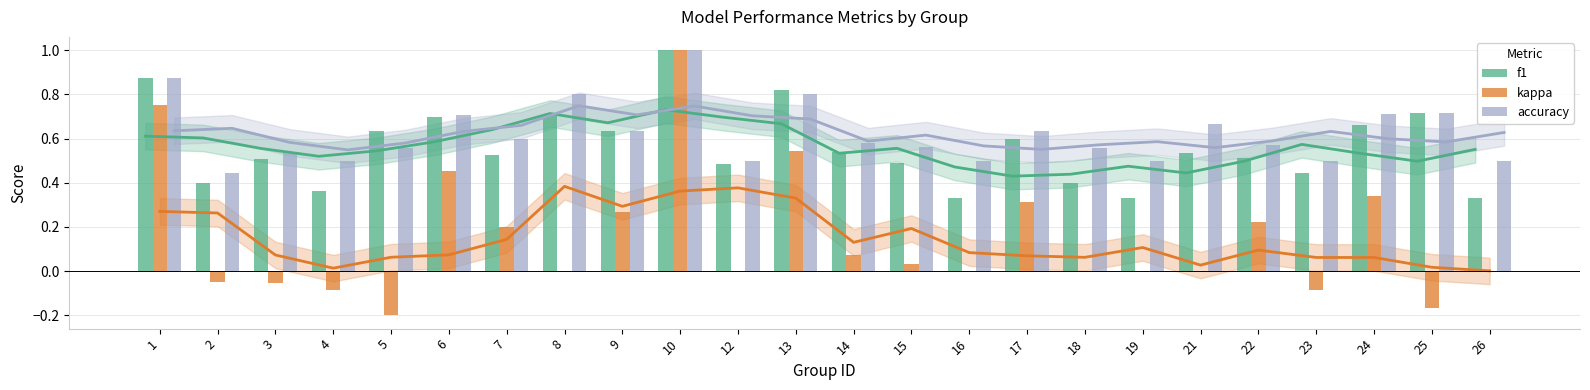

Which series has the widest spread of values?

kappa